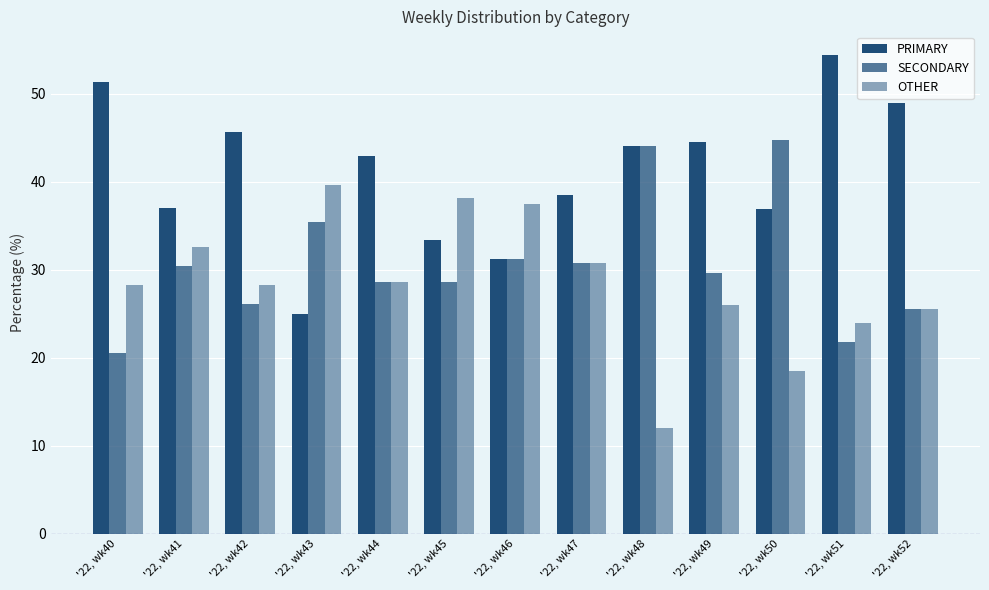

The PRIMARY series shows 32.2 at '22, wk52. True or false?

False